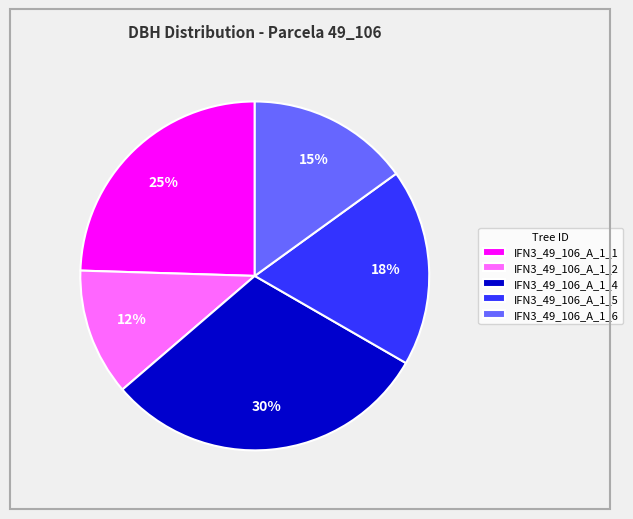

To the nearest percent, what is the difference between the IFN3_49_106_A_1_6 and IFN3_49_106_A_1_2 slice percentages?

3%